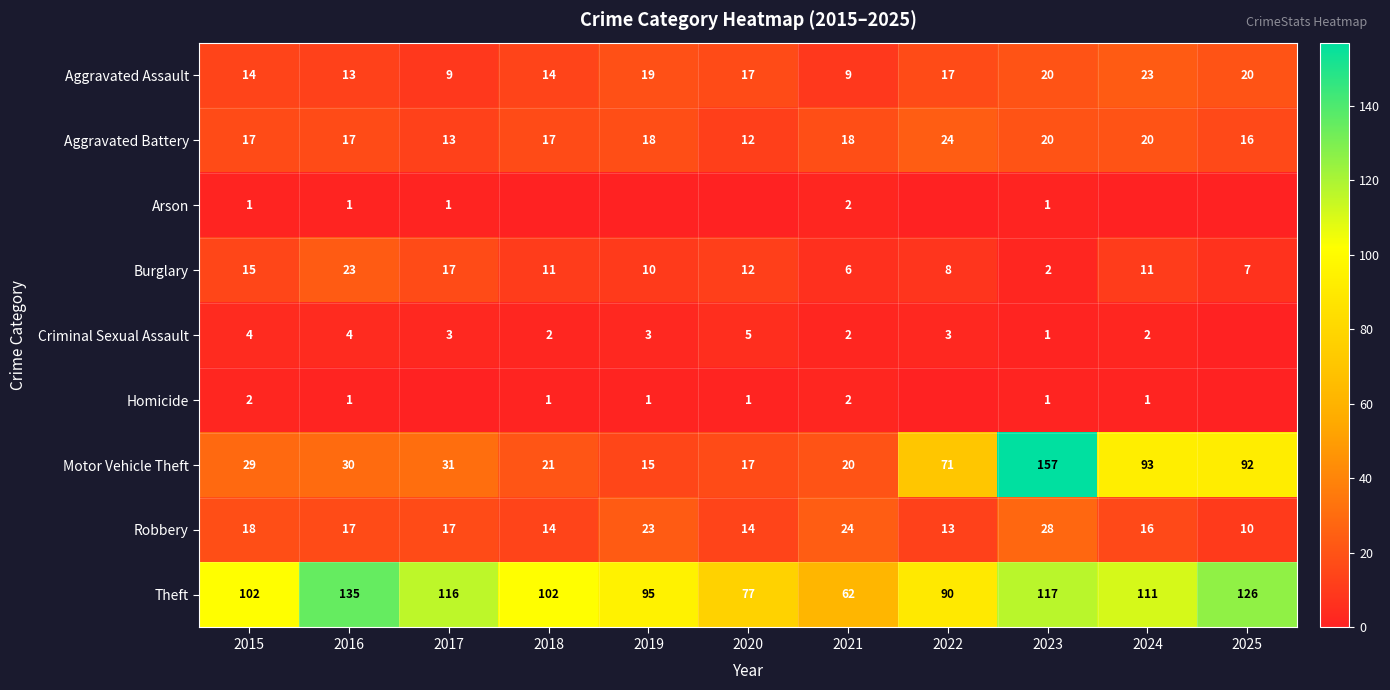

Read the Burglary value at 2017, to the nearest 10.

20